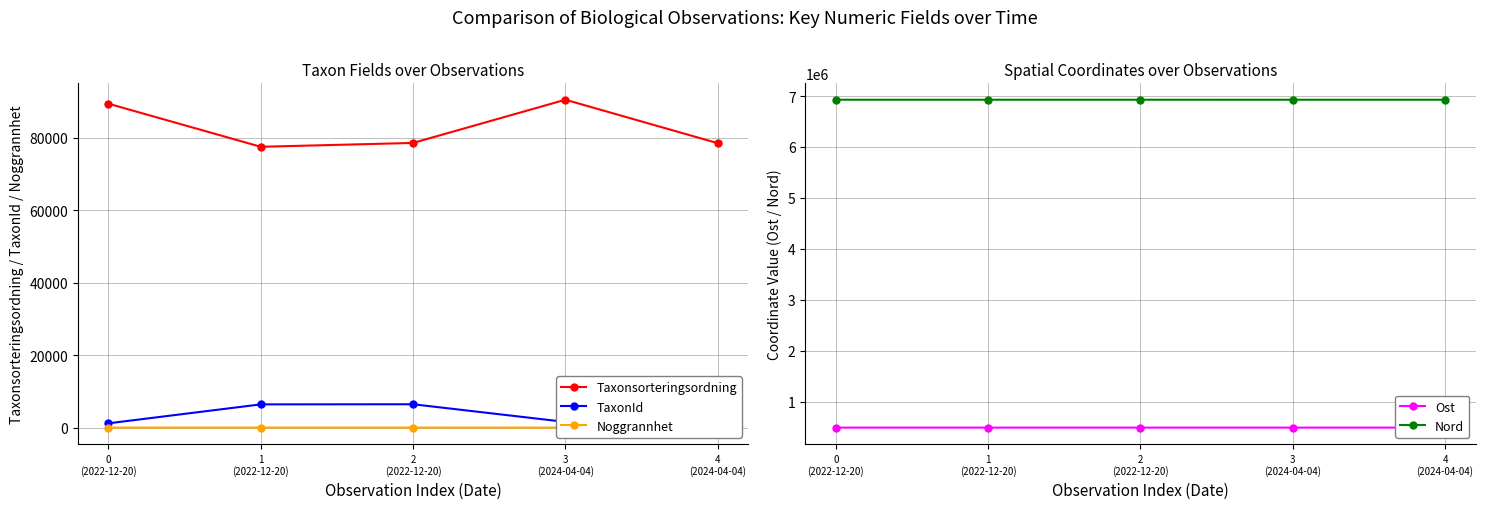

What is the sum of all Noggrannhet values?

95